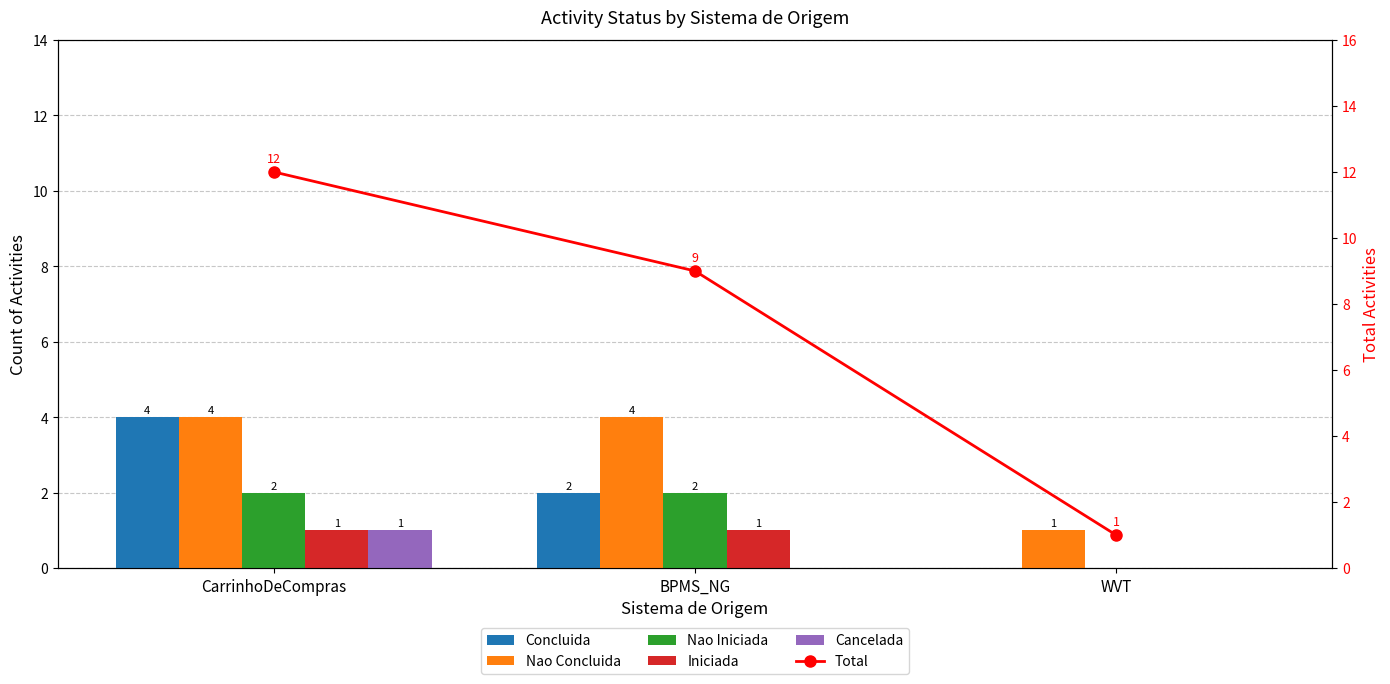

Is it true that Total equals 2 at WVT?

False